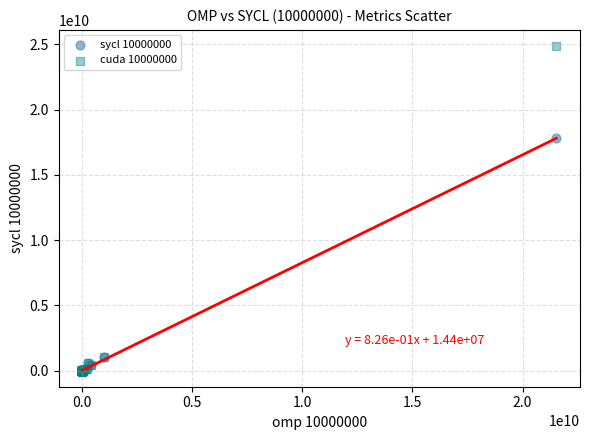

What are all the series names shown in the legend?

sycl 10000000, cuda 10000000